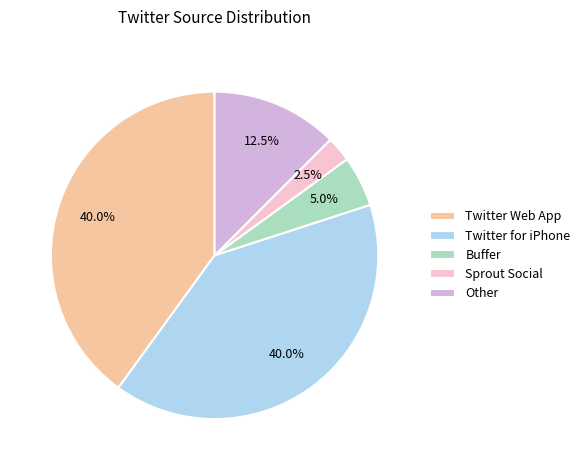

To the nearest percent, what is the average slice percentage?

20%